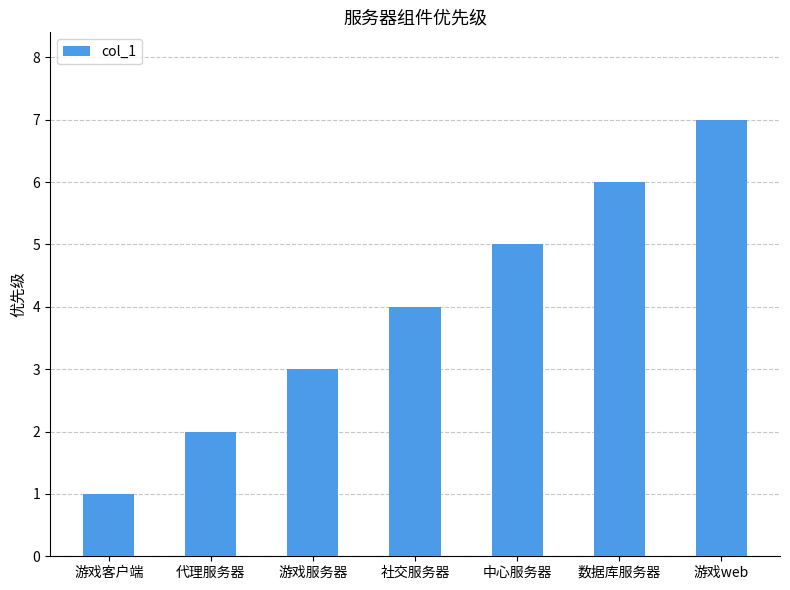

Reading left to right, what are all the values shown in this chart?

1	2	3	4	5	6	7